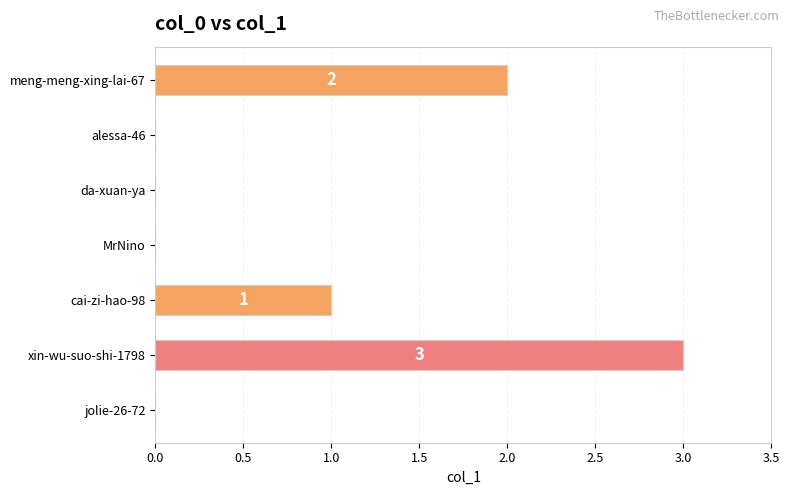

What is the change in value from da-xuan-ya to meng-meng-xing-lai-67?

+2